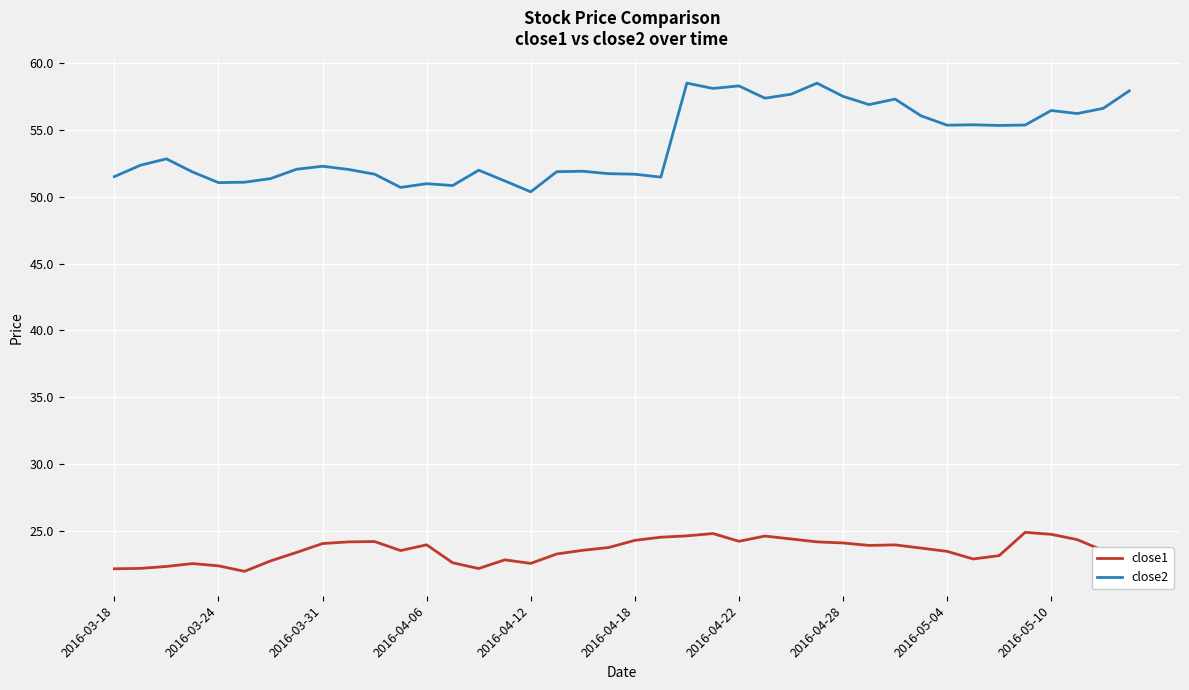

What is the difference between the maximum and minimum values in the close2 series?

8.1